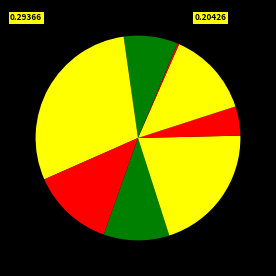

How many segments does this pie chart have?

9